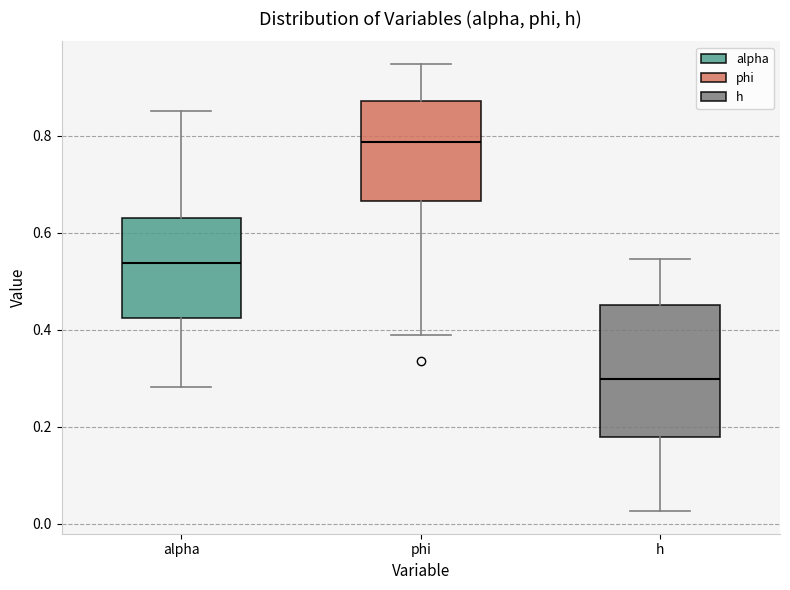

Where is the upper edge of the box for h on the y-axis? The values are not printed on the chart, so give them approximately, as read against the axis.

0.46